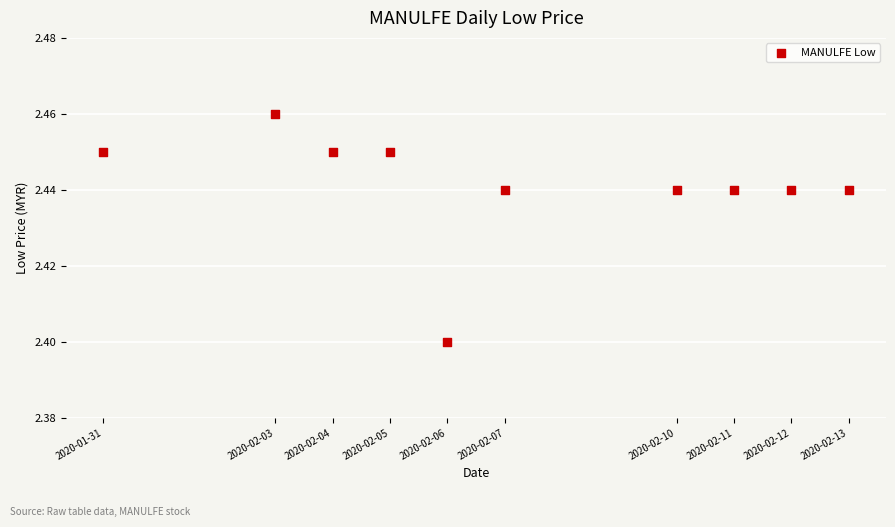

What is the range of X values (max minus min)?

1123200.0